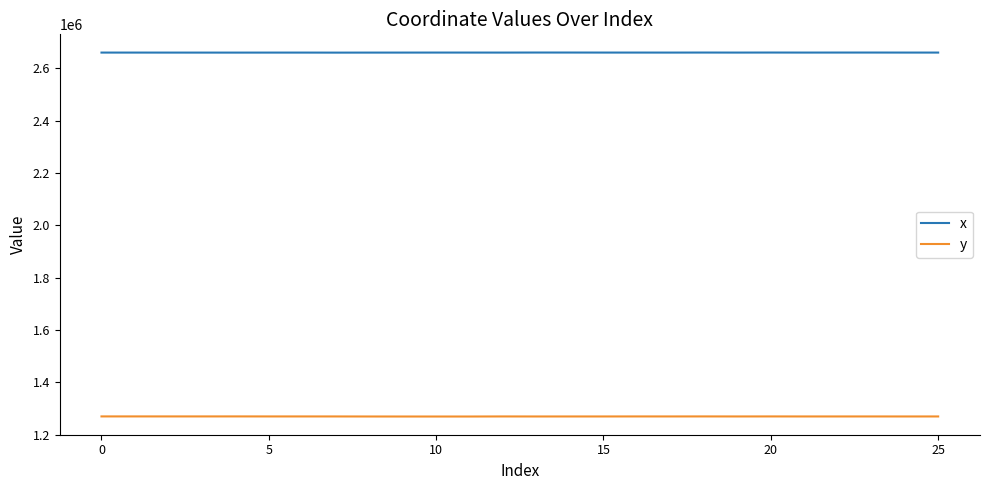

True or false: x and y cross at least once.

False